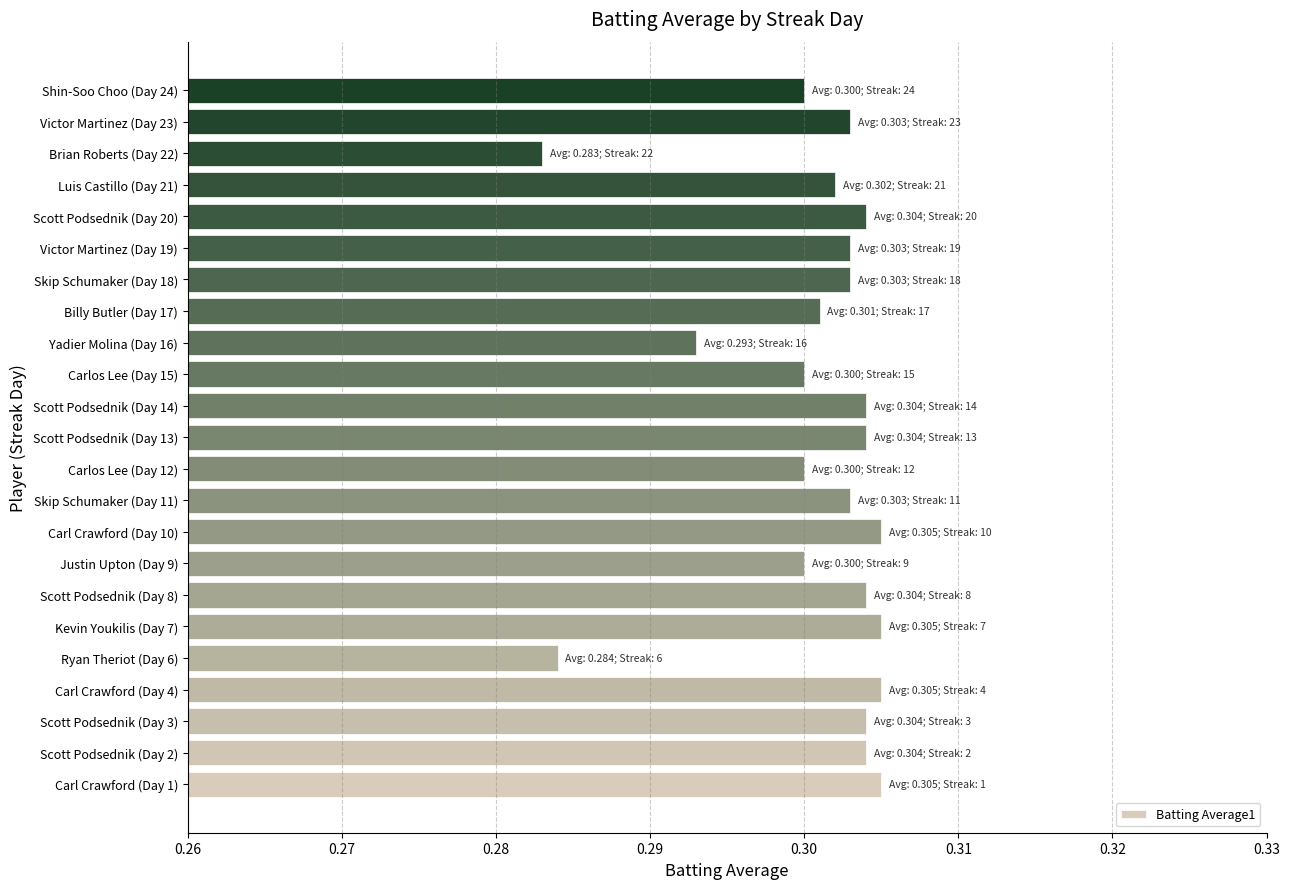

How many bars are there in total?

23